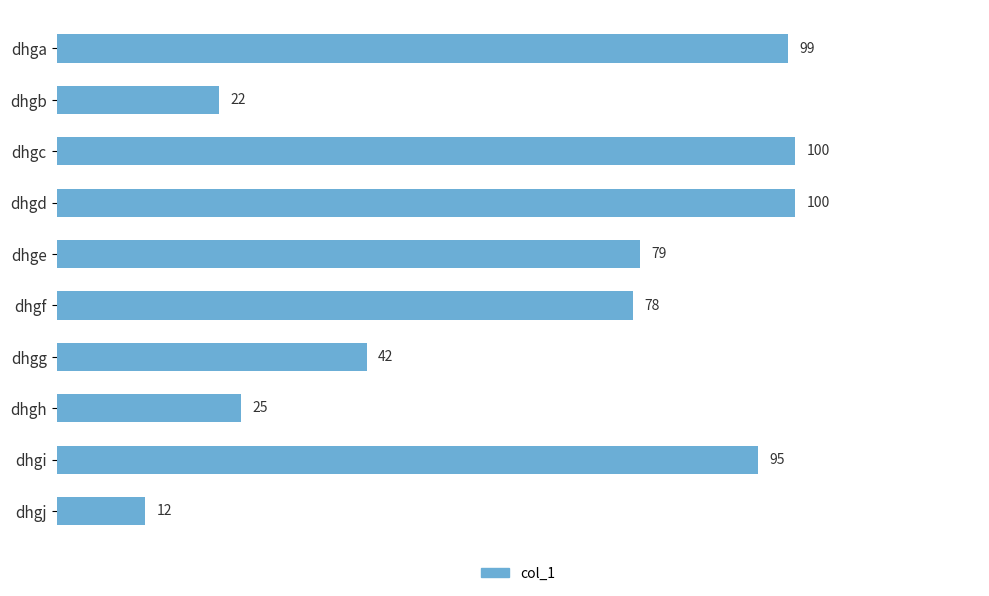

Is it true that the value at dhge is 19?

False